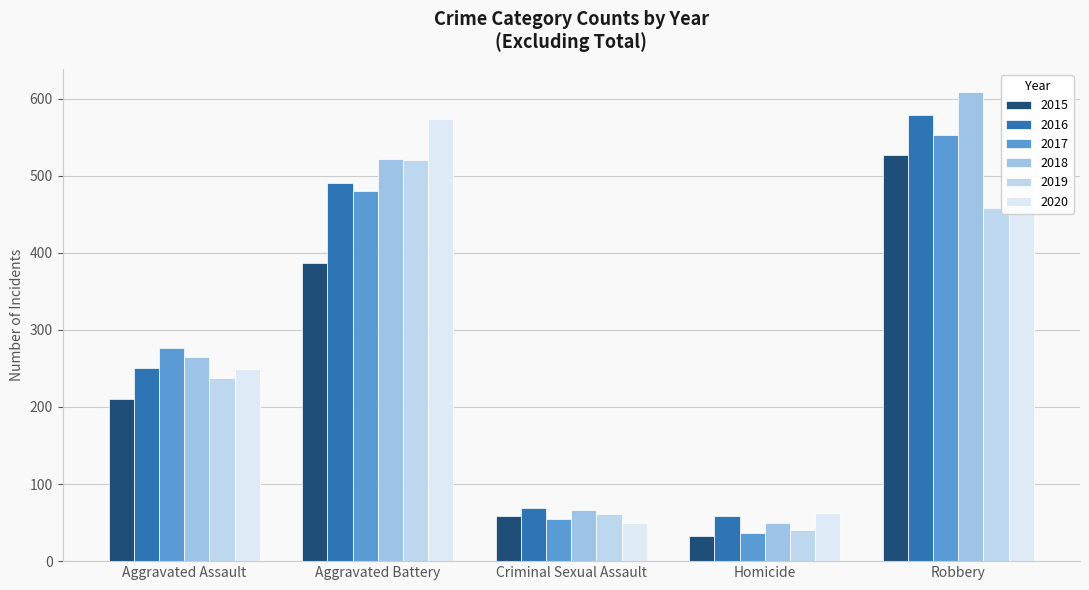

Between Aggravated Assault and Criminal Sexual Assault, which series saw the biggest shift?

2017